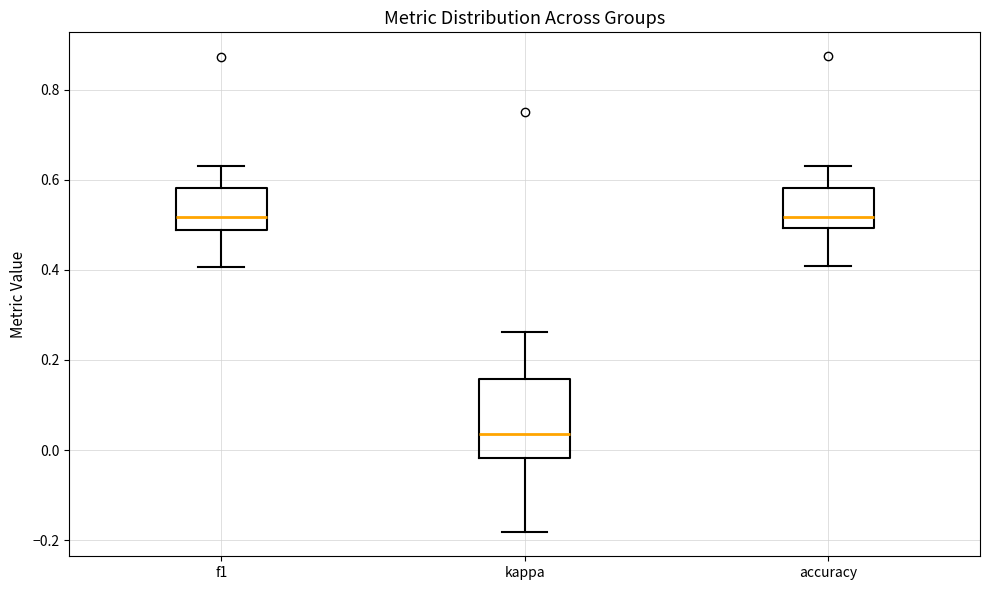

Reading left to right, transcribe this box plot: for each box, give where its median line is, the range the box spans, and where its two whiskers end, as read against the y-axis. The values are not printed on the chart, so give them approximately, as read against the axis.

f1: median 0.52, box 0.48 to 0.58, whiskers 0.40 to 0.64
kappa: median 0.04, box -0.02 to 0.16, whiskers -0.18 to 0.26
accuracy: median 0.52, box 0.50 to 0.58, whiskers 0.40 to 0.64